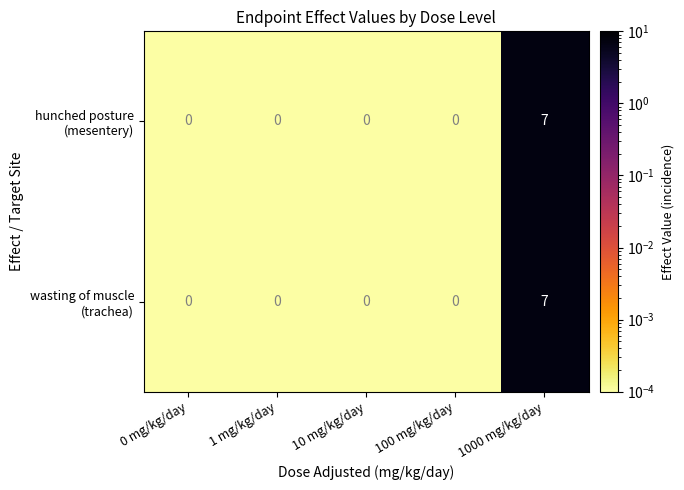

Which category has the highest value across all series?

1000 mg/kg/day